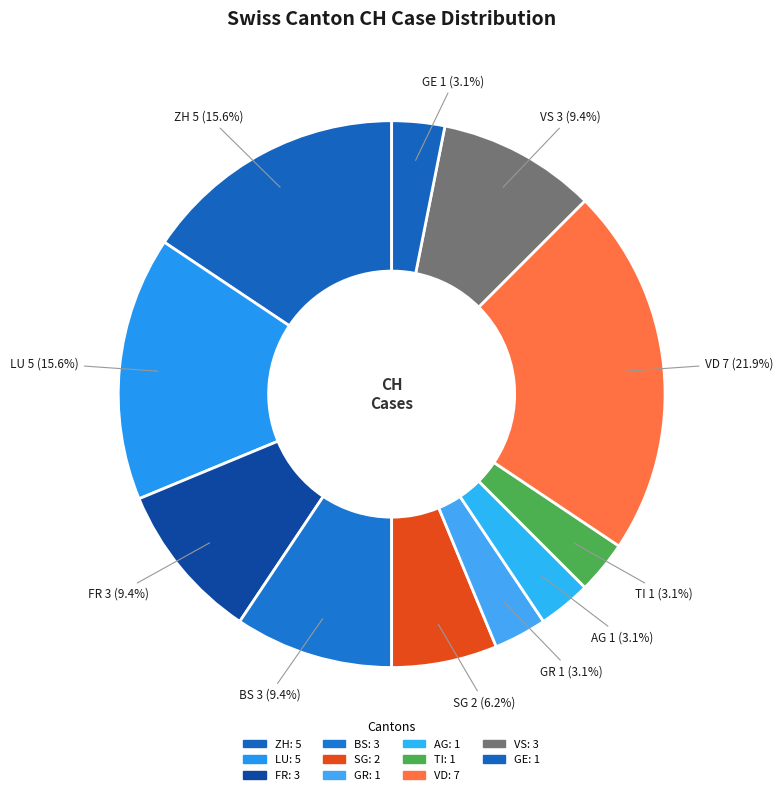

Count the number of slices in the pie.

11